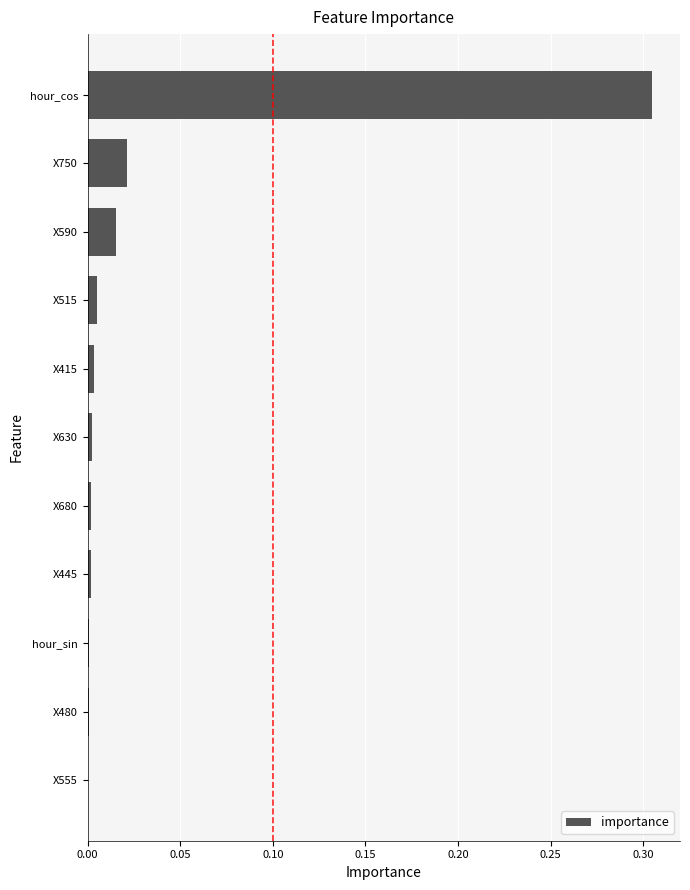

True or false: the data shows 0.0 at X480.

True